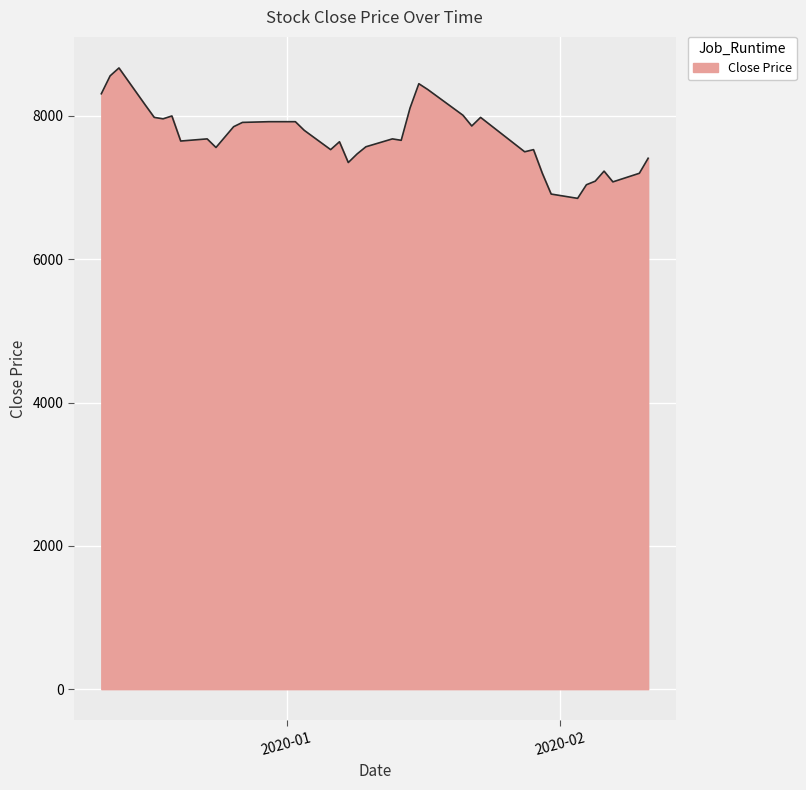

What is the minimum value shown in the chart?

6850